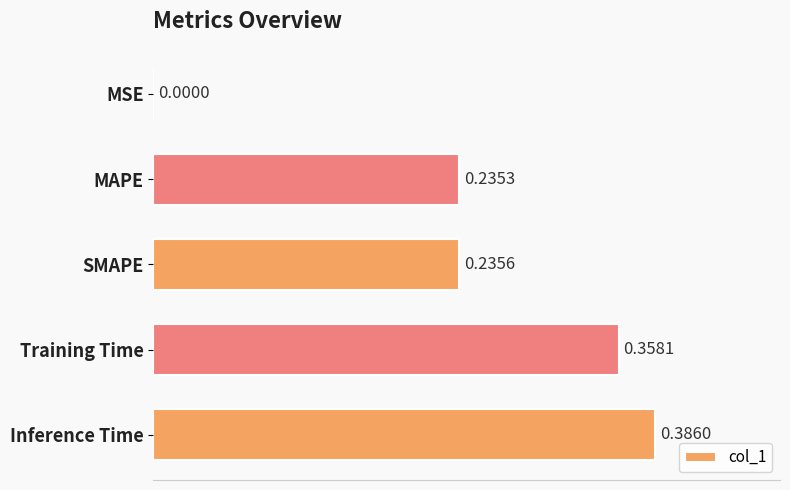

At which label is the value closest to 0?

MSE